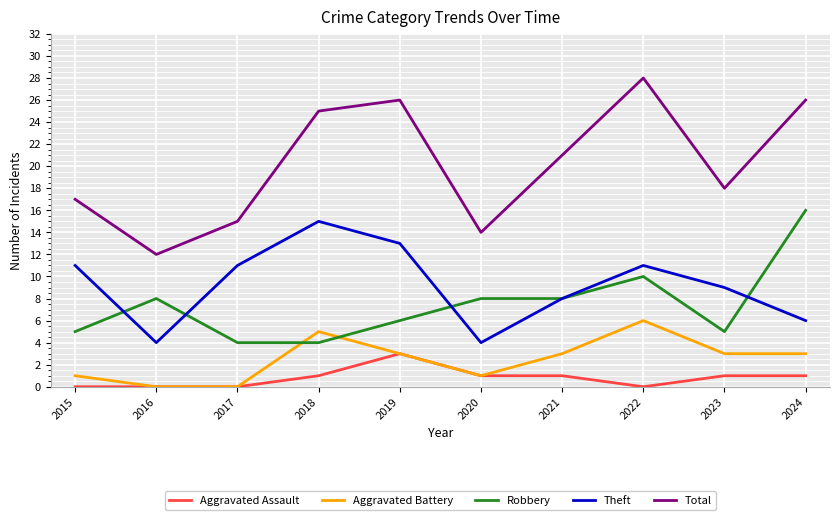

What is the spread (max minus min) of values at 2015?

17